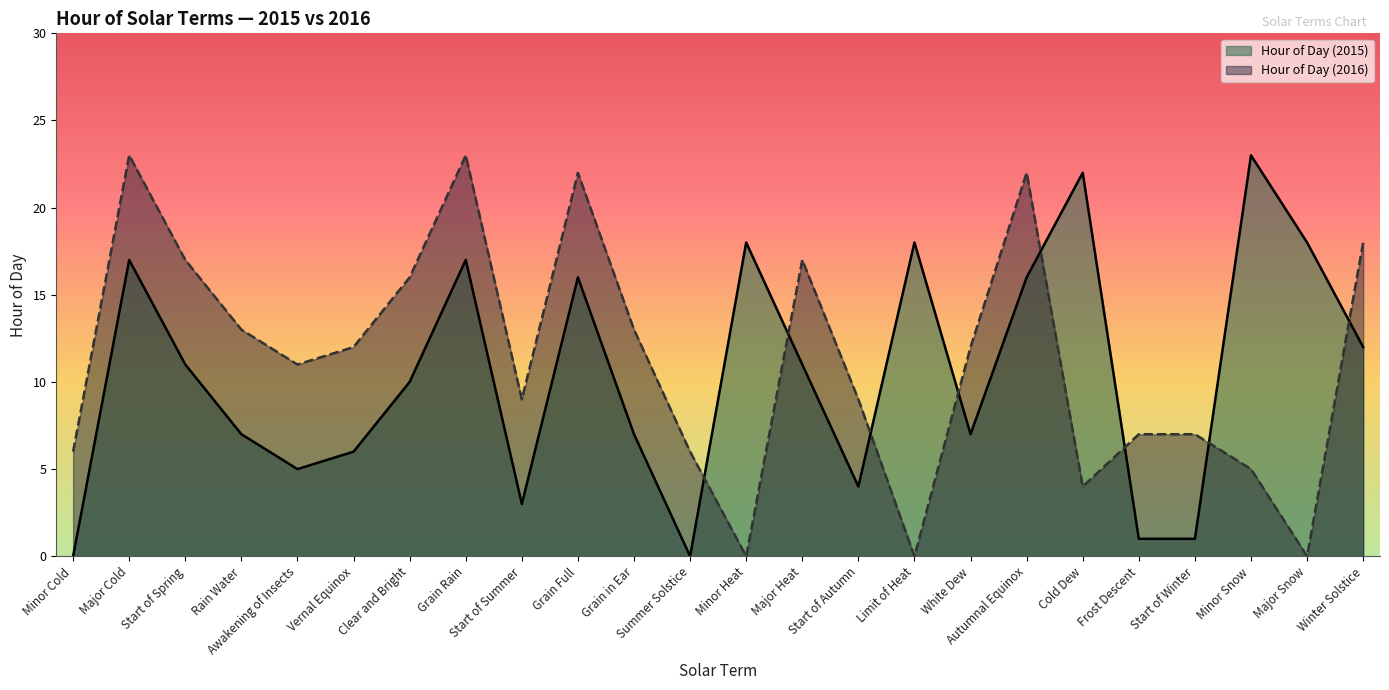

How many interior local valleys does the Hour of Day (2015) series have?

5